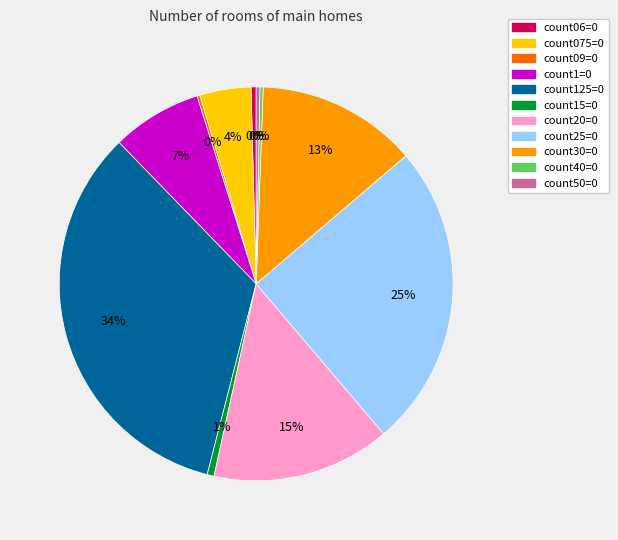

Which has a higher value, count06=0 or count25=0?

count25=0